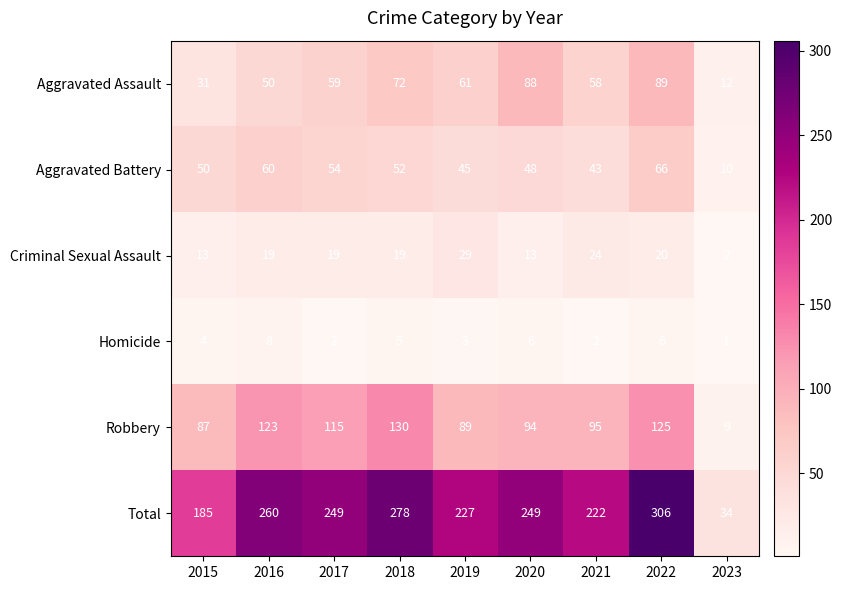

What is the spread (max minus min) of values at 2021?

220